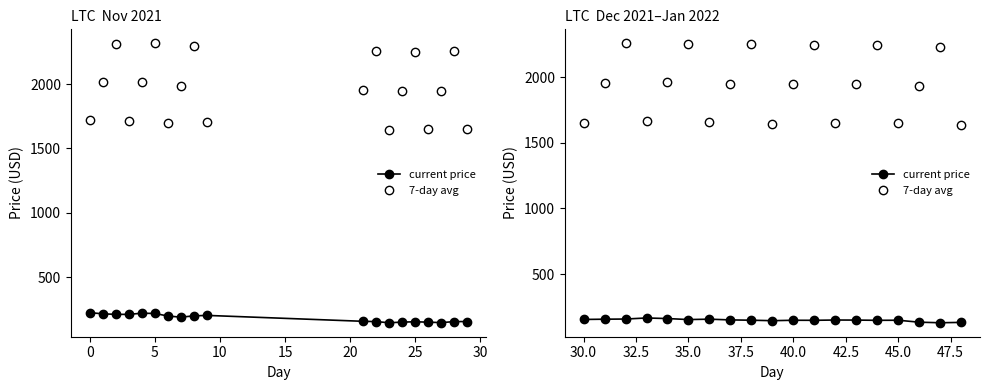

Is this an area chart (filled region under the line)?

No